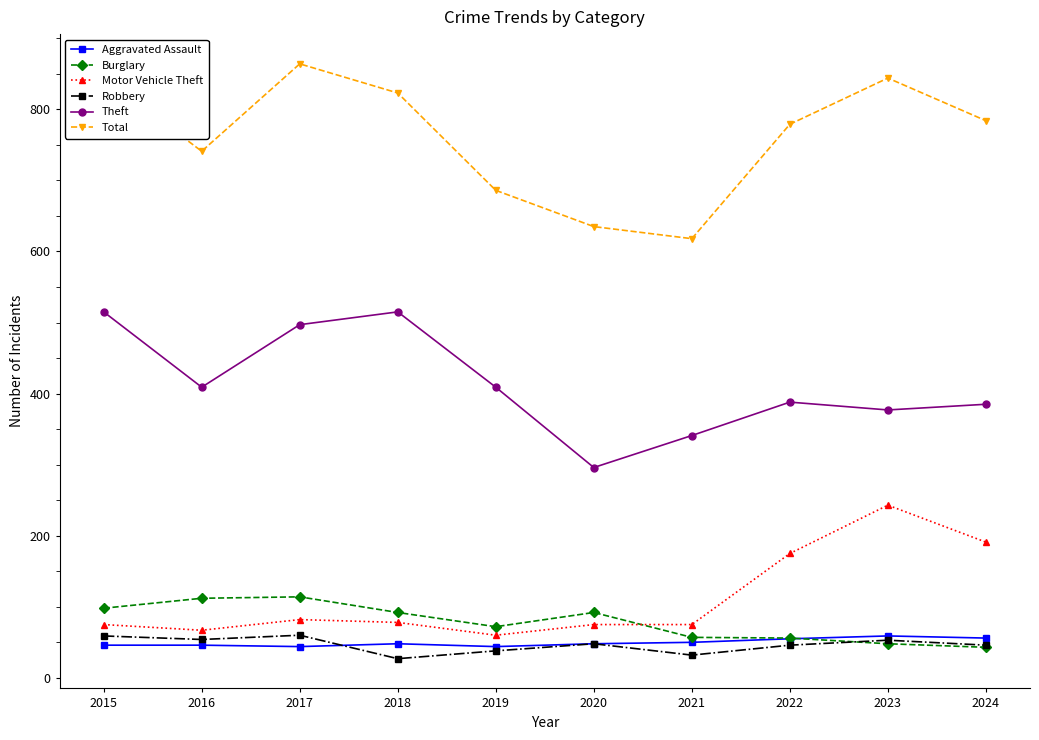

What is the difference between the Theft values at 2018 and 2021?

174